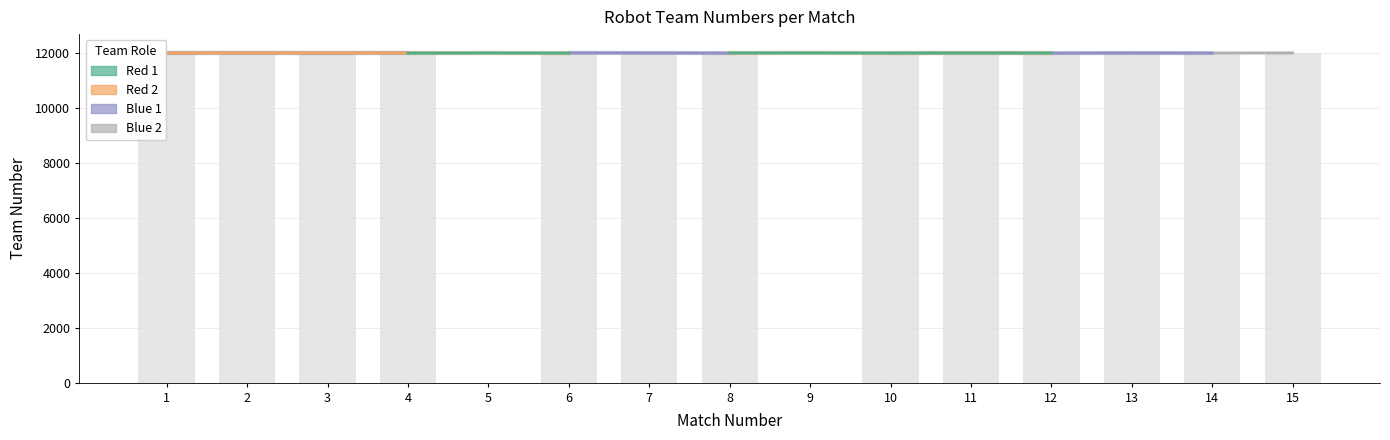

What is the value of the Red 1 bar at the 5th from the left?

12006.0